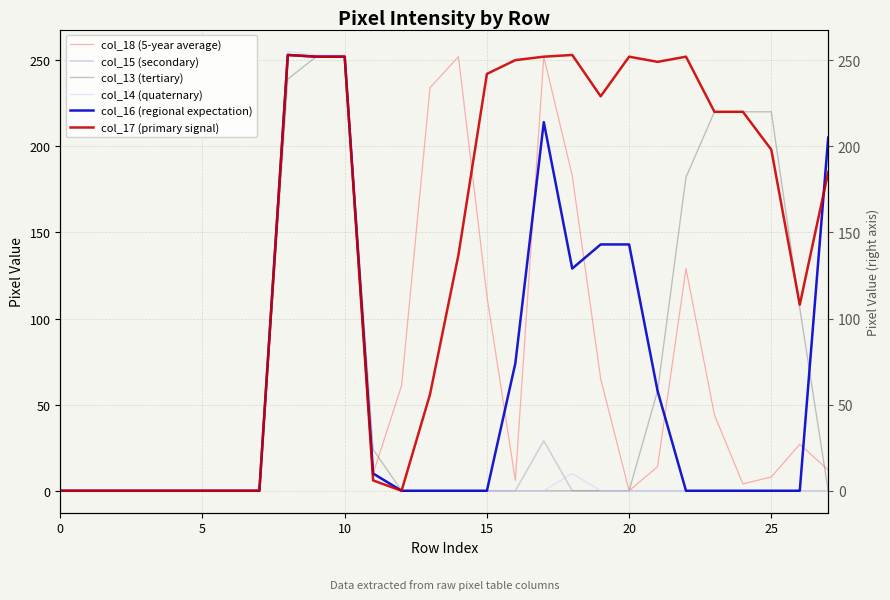

What is the label of the 10th point from the right?

18